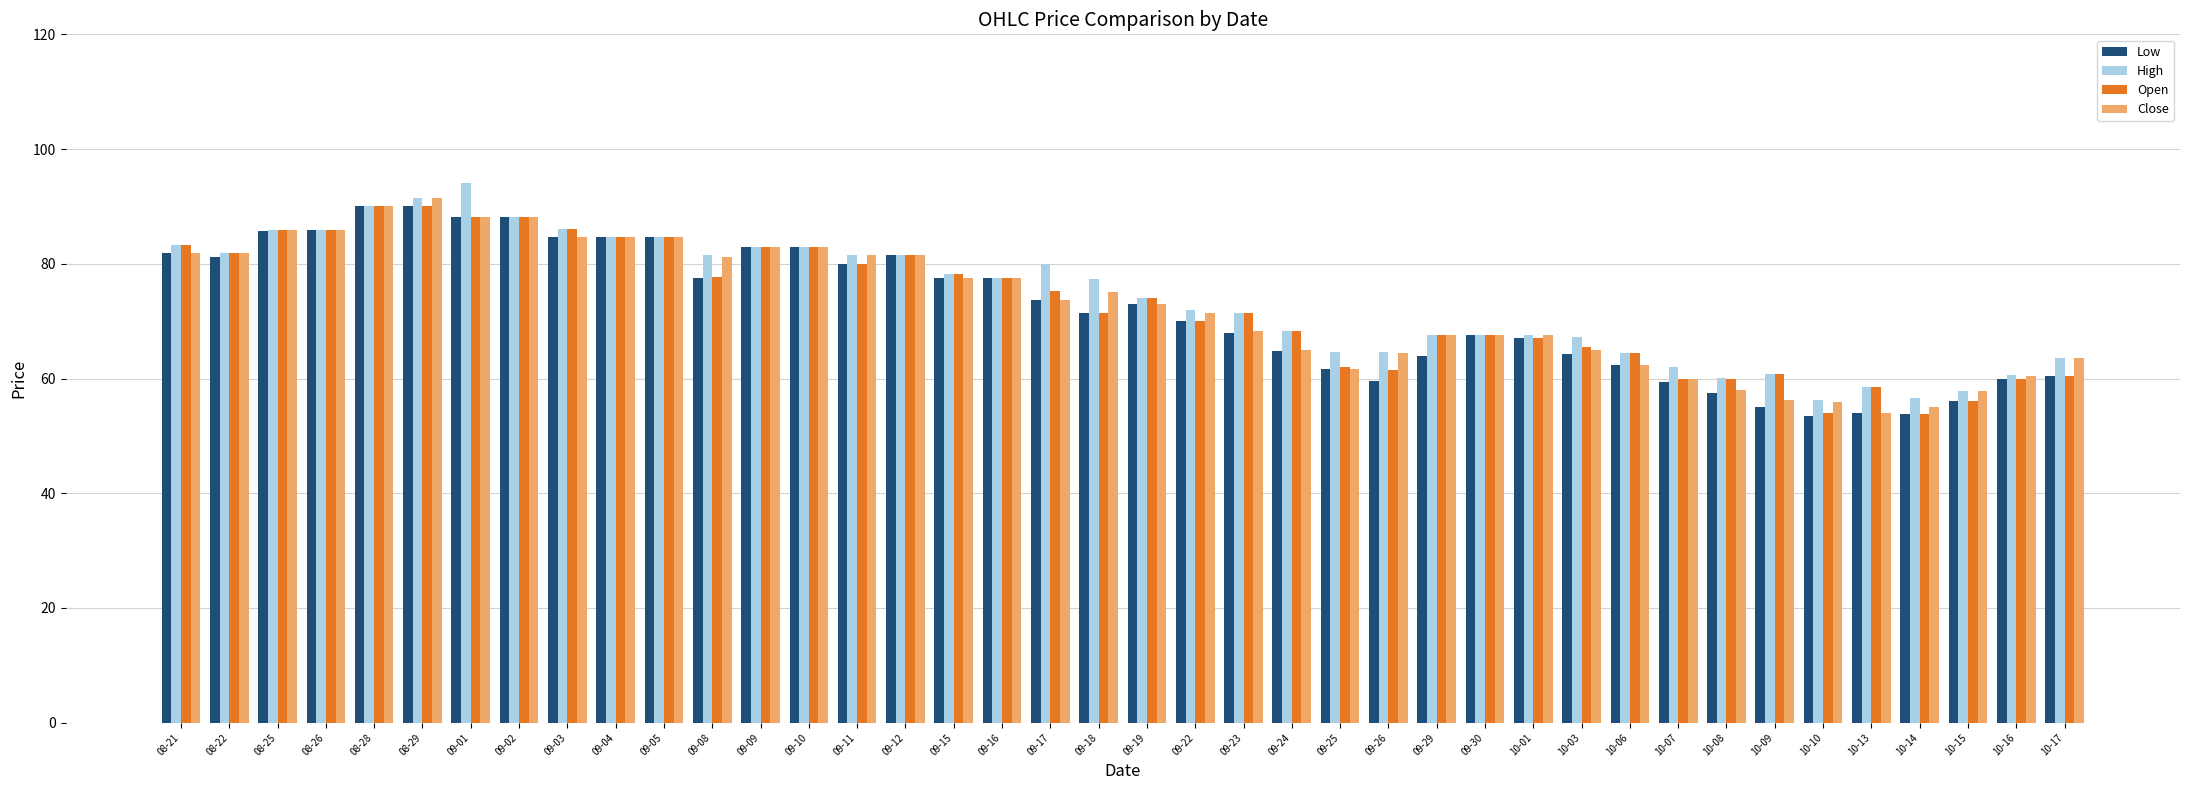

What is the difference between the maximum and minimum values in the Close series?

37.5